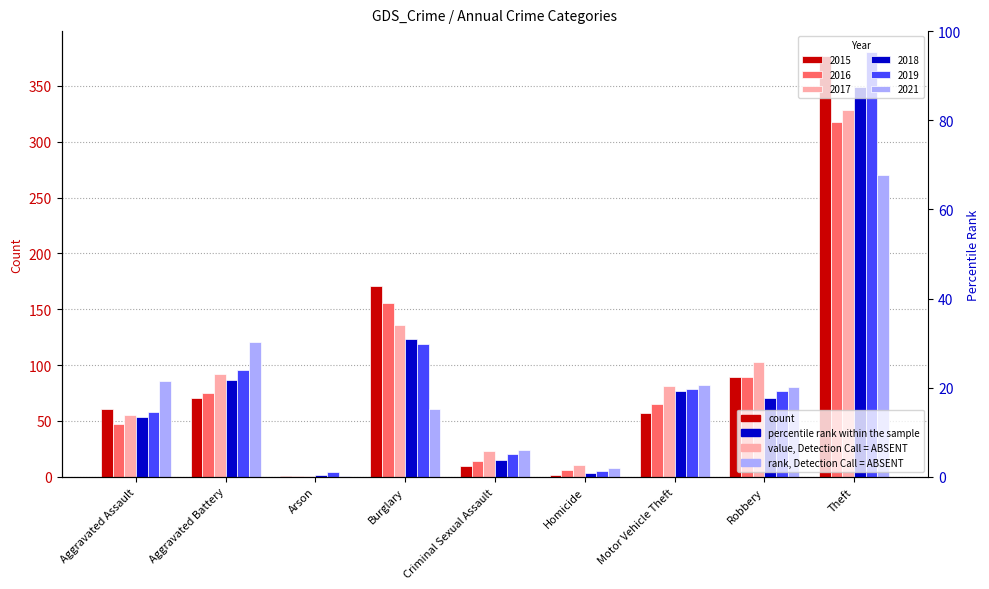

At which label does 2019 reach its peak?

Theft